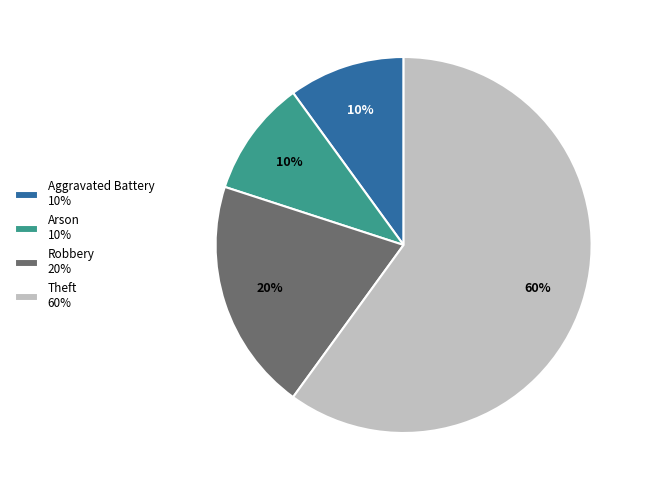

To the nearest percent, what percentage of the pie is Aggravated Battery?

10%